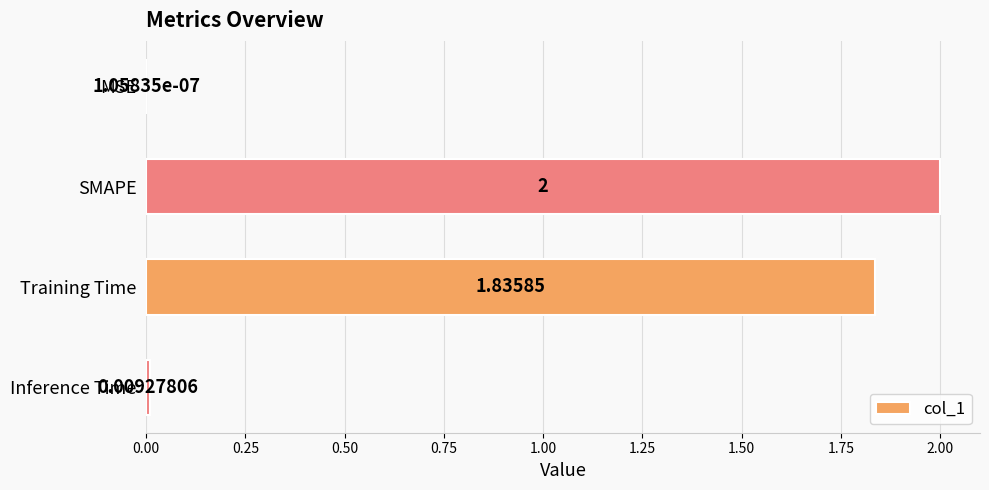

Which has a higher value, Inference Time or Training Time?

Training Time